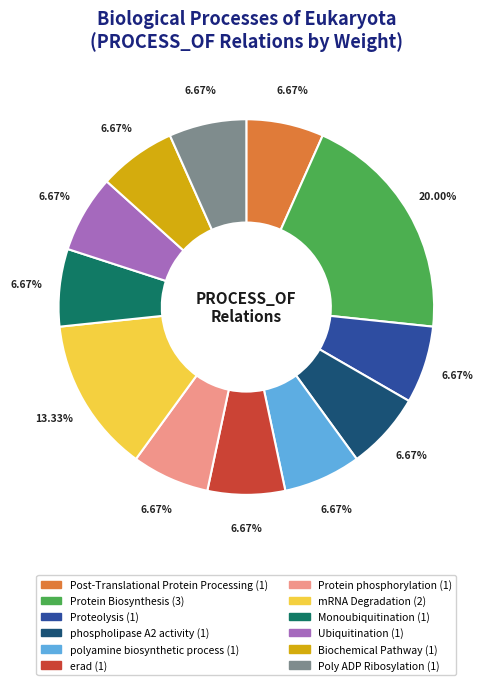

To the nearest percent, what portion does Biochemical Pathway represent?

7%